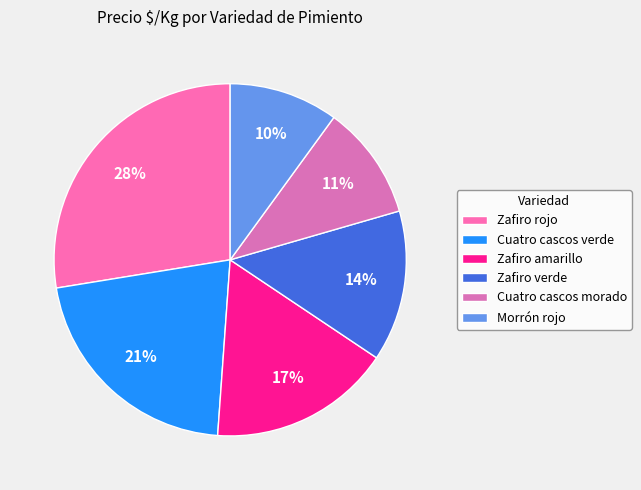

How many segments does this pie chart have?

6